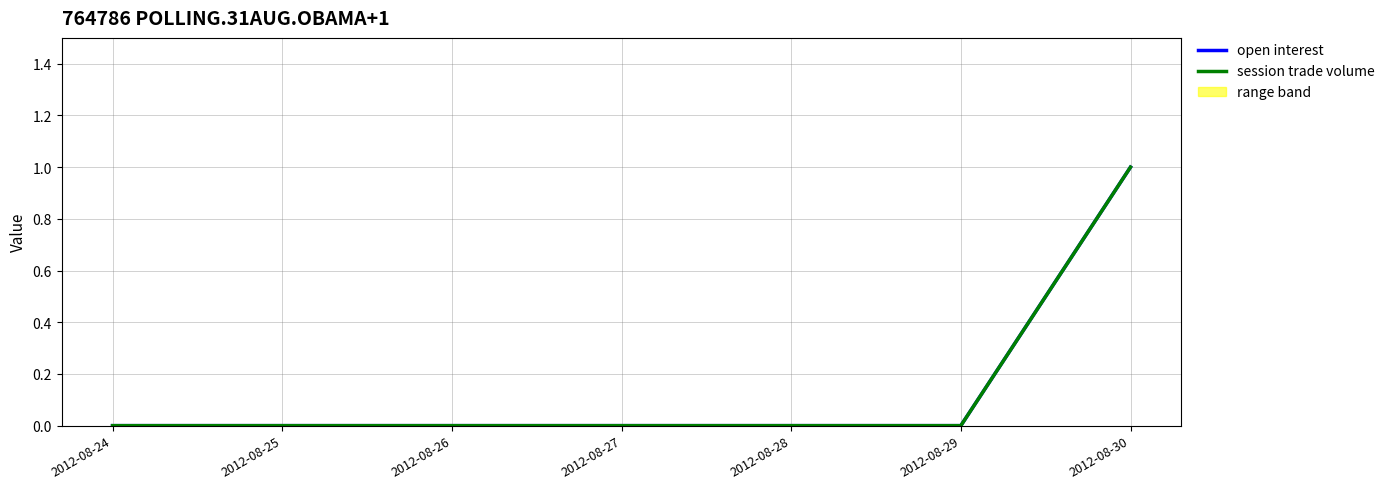

The value of session trade volume at 2012-08-24 is -1. True or false?

False